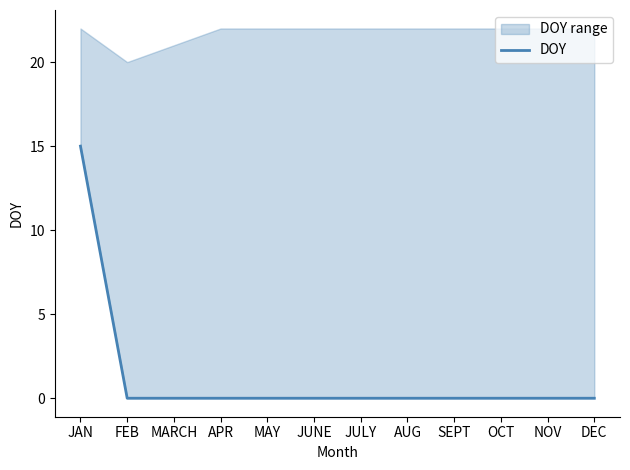

The value at FEB is 0. True or false?

True